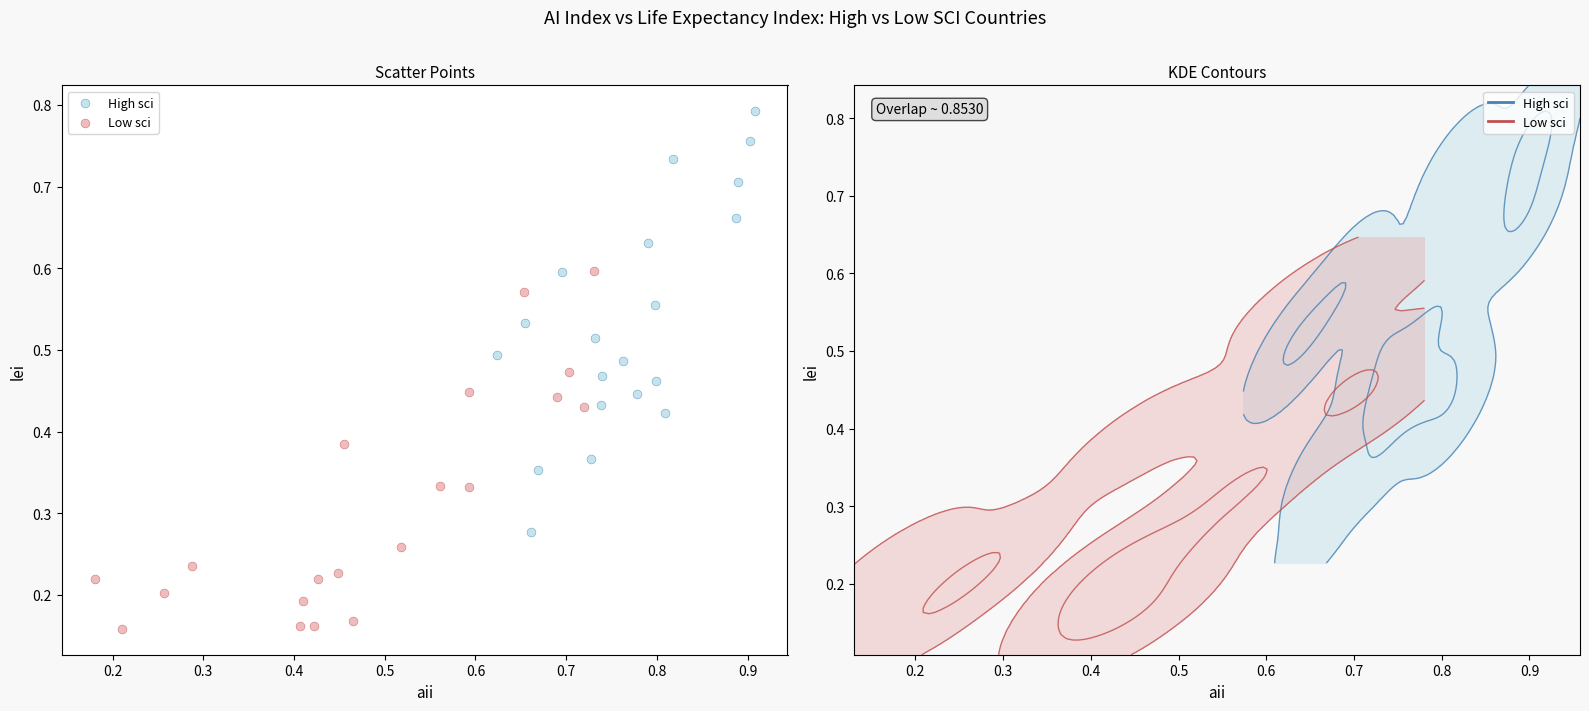

Which series reaches the minimum Y coordinate?

Low sci